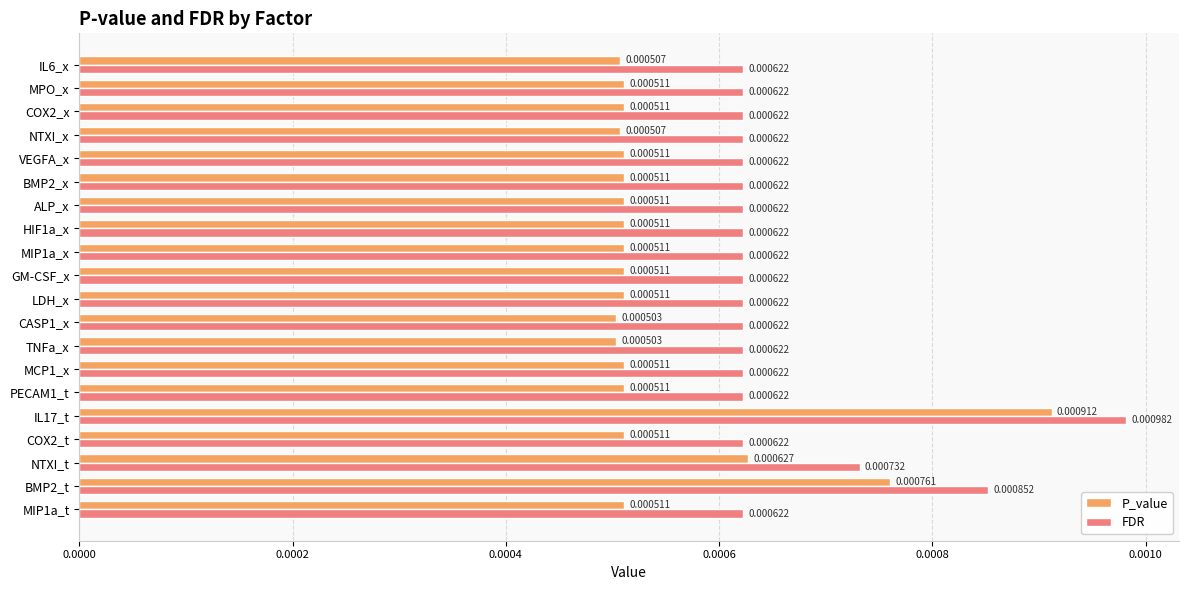

What are all the series names shown in the legend?

P_value, FDR